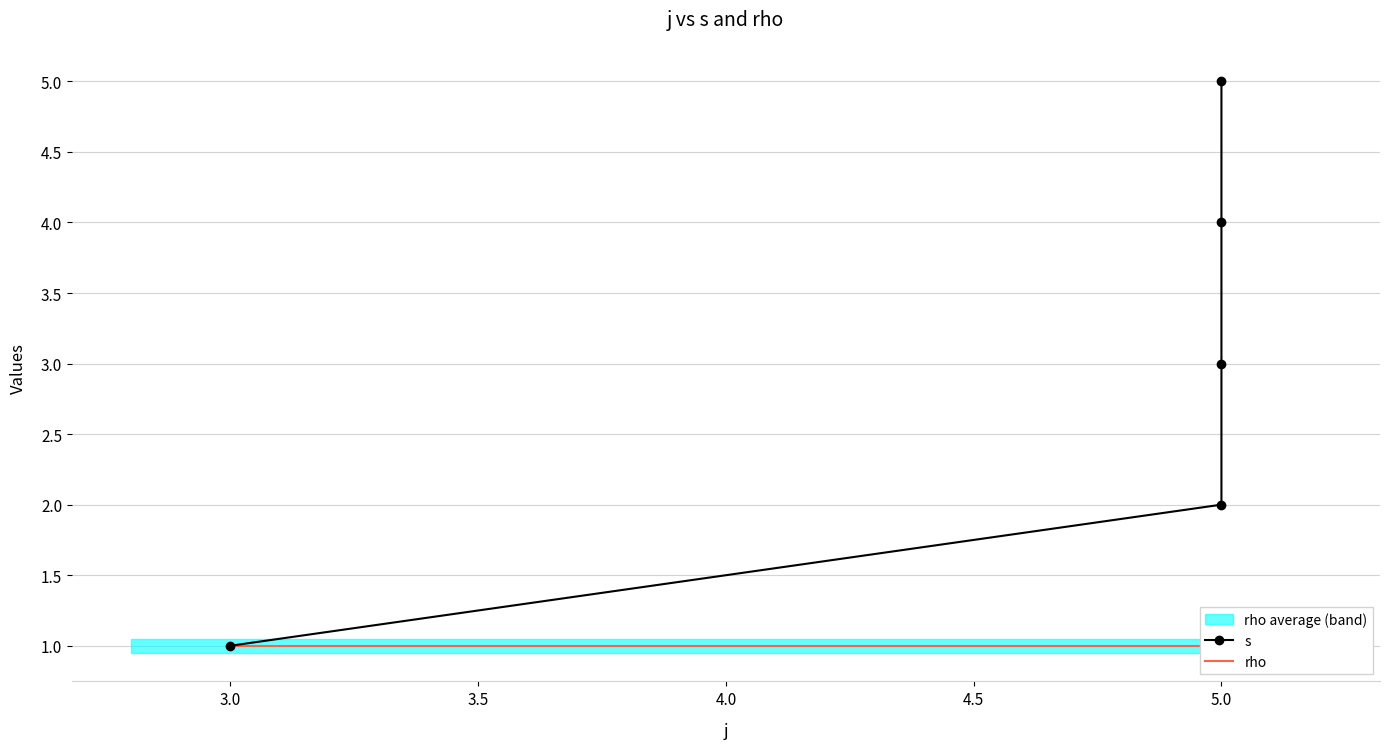

What is the sum of all s values?

15